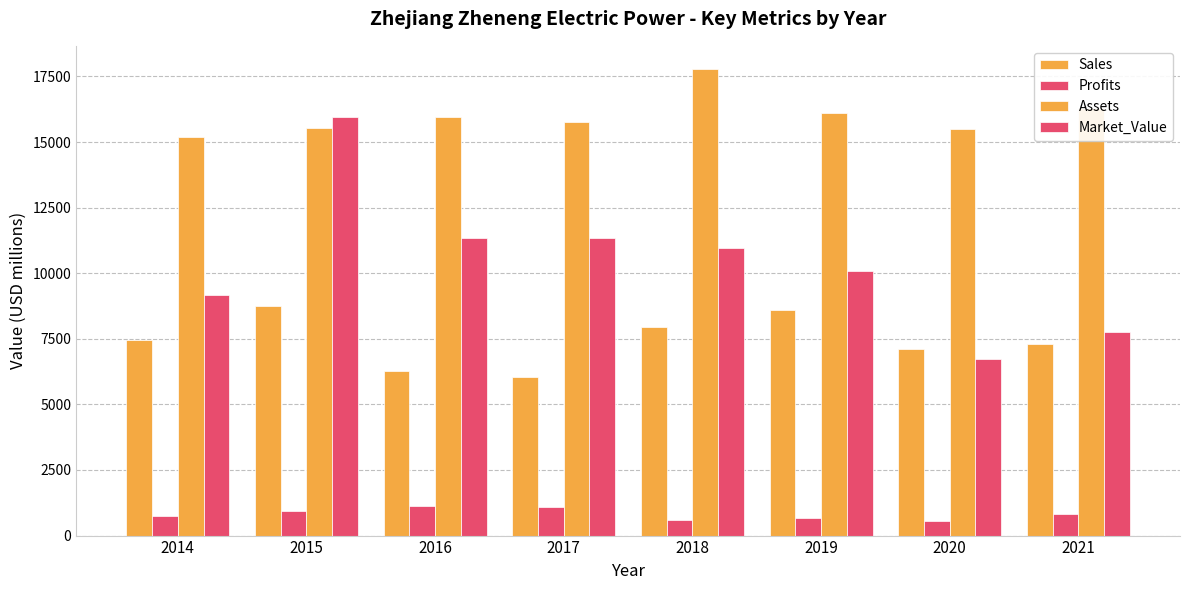

Is it true that Sales equals 8592.0 at 2019?

True